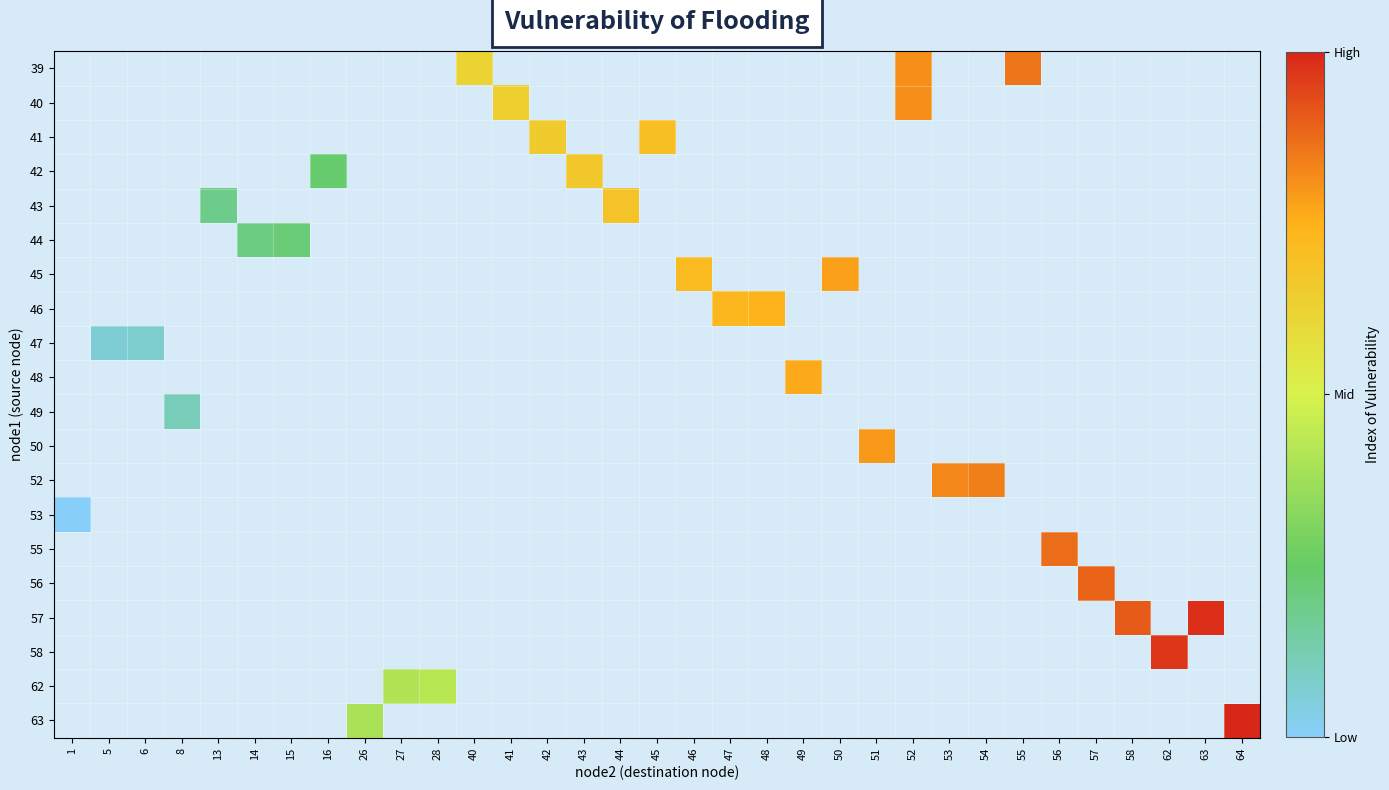

Which label corresponds to the largest value in the chart?

64